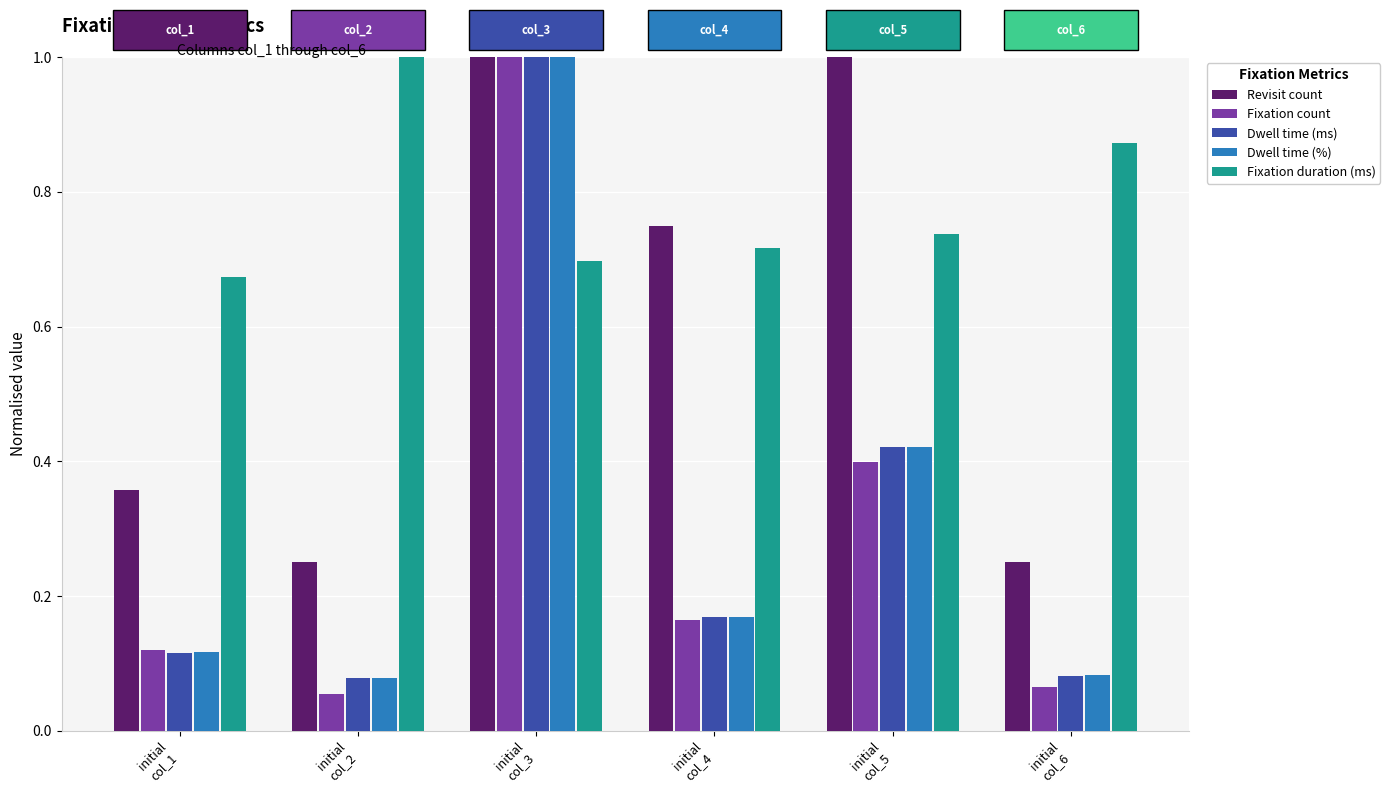

At how many categories does at least one series exceed 0?

6